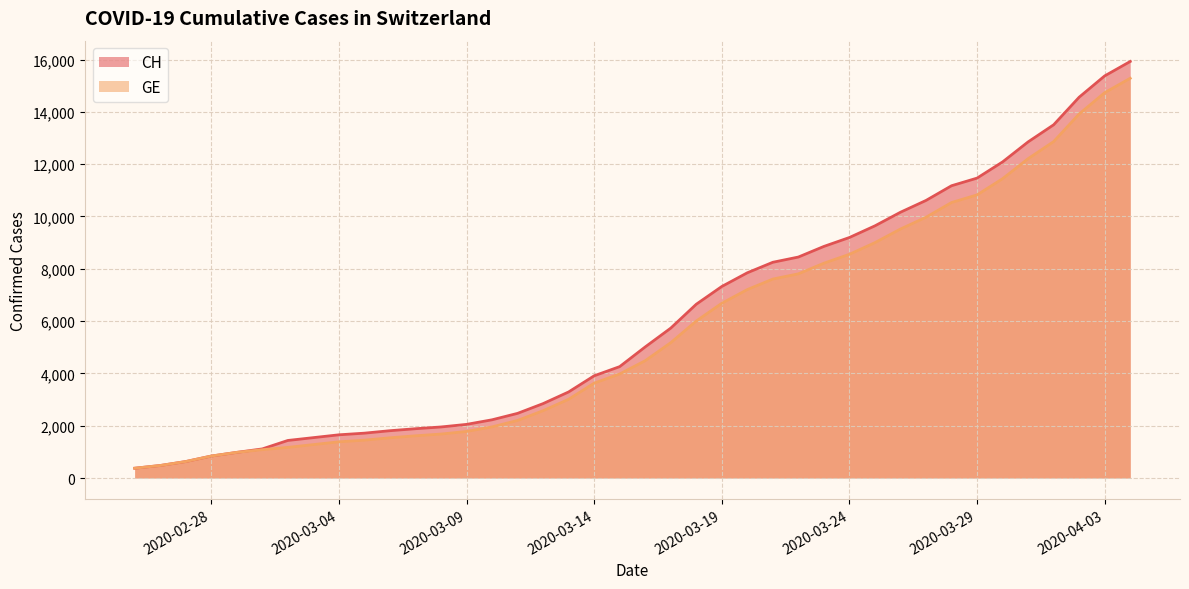

What is the maximum value shown in the chart?

15926